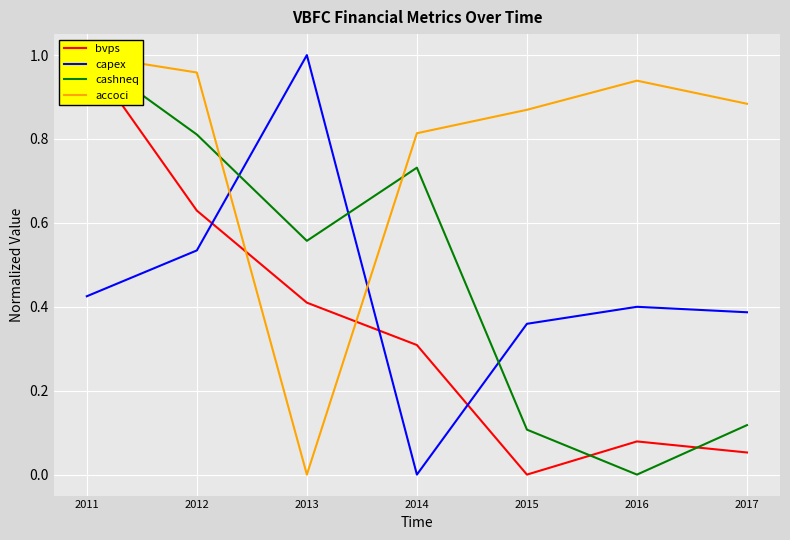

At which category is the sum across all series the highest?

2011